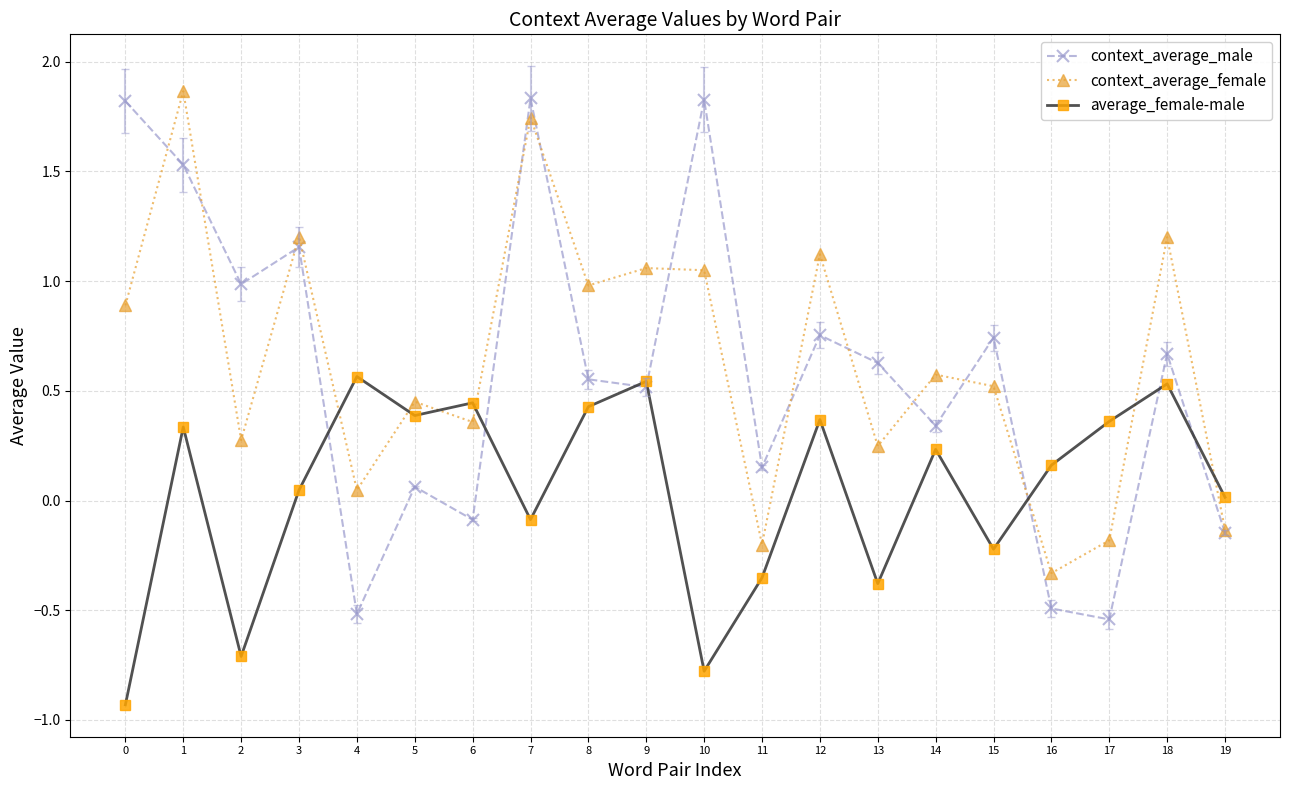

At which category is the sum across all series the highest?

1